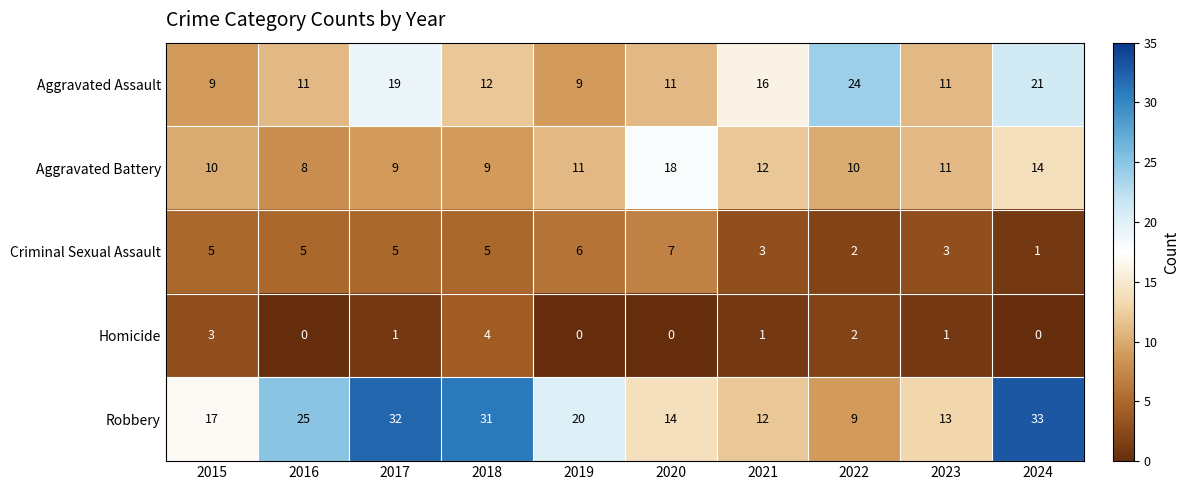

Rank the series by their average value, from highest to lowest.

Robbery, Aggravated Assault, Aggravated Battery, Criminal Sexual Assault, Homicide